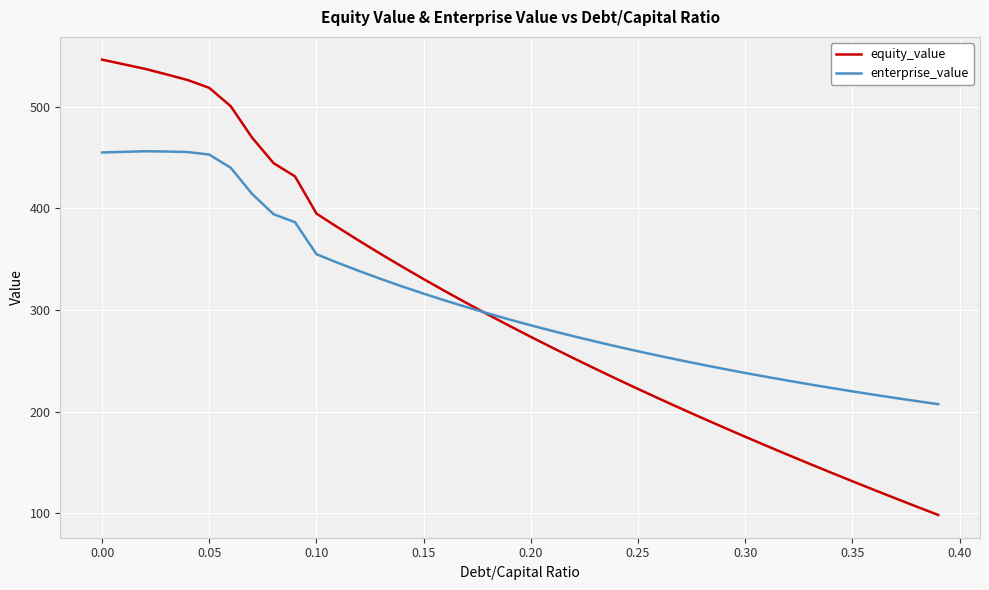

Which series has the widest spread of values?

equity_value